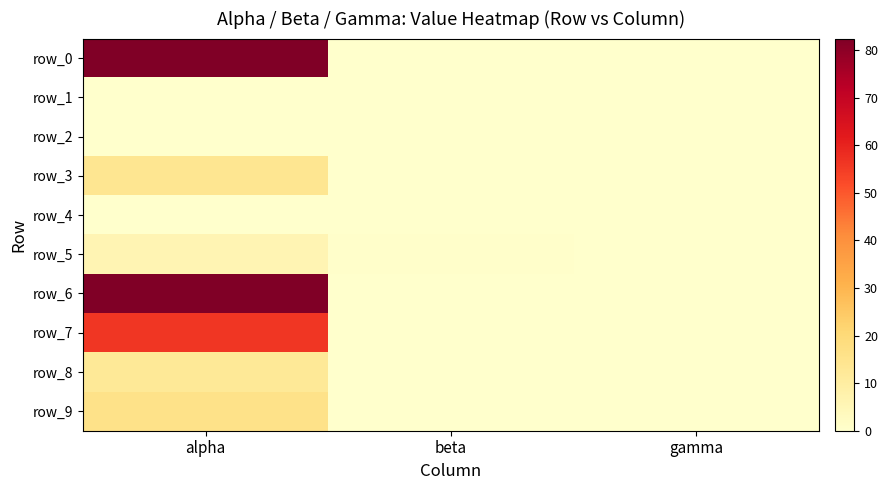

Which series changed the most between beta and gamma?

row_5